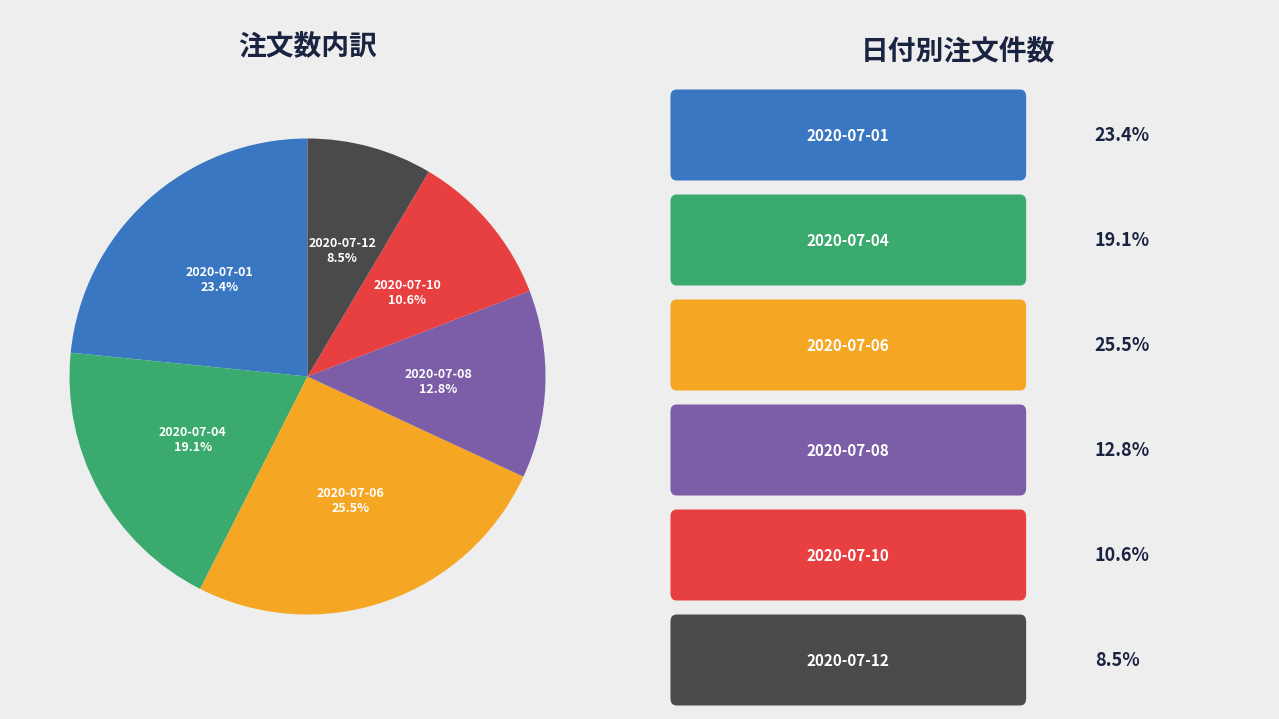

Does any single category account for the majority?

No